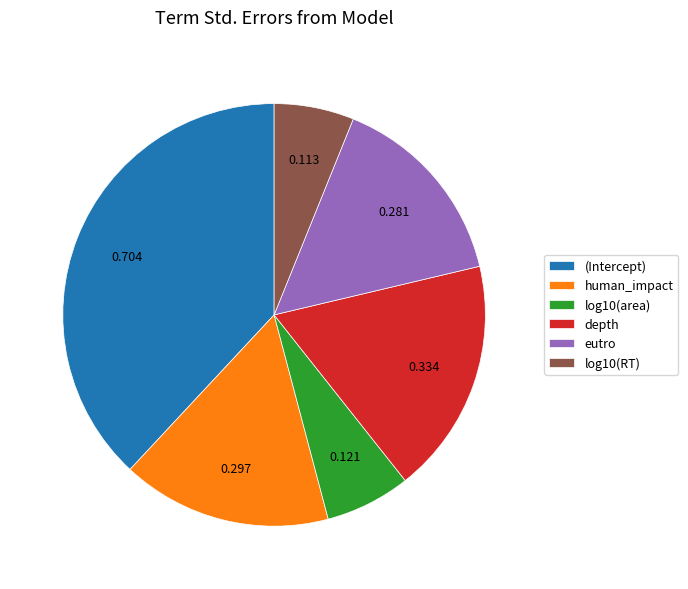

Which has a higher value, log10(RT) or depth?

depth